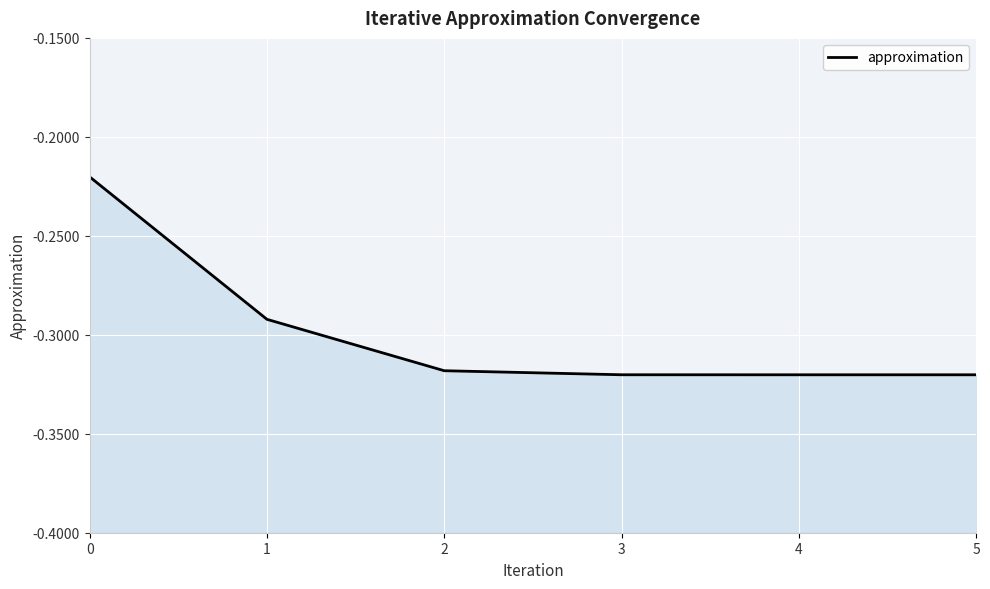

Rank the categories by value from lowest to highest.

5, 4, 3, 2, 1, 0